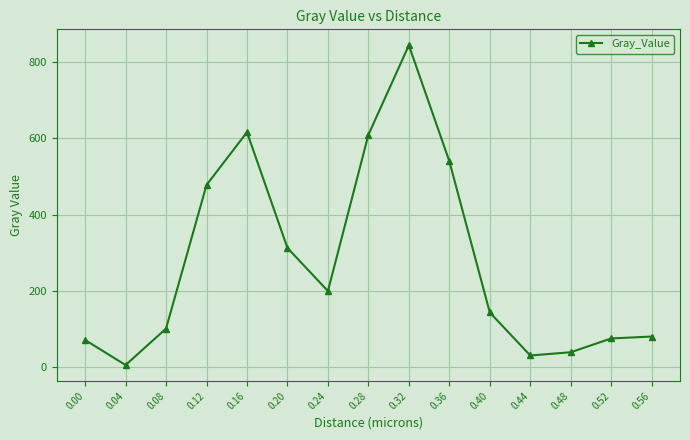

Does the chart display data point markers on the line(s)?

Yes